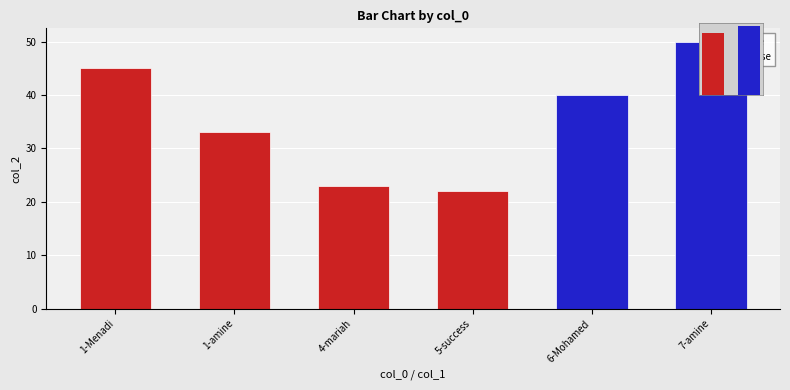

Rank the categories by value from highest to lowest.

7-amine, 1-Menadi, 6-Mohamed, 1-amine, 4-mariah, 5-success